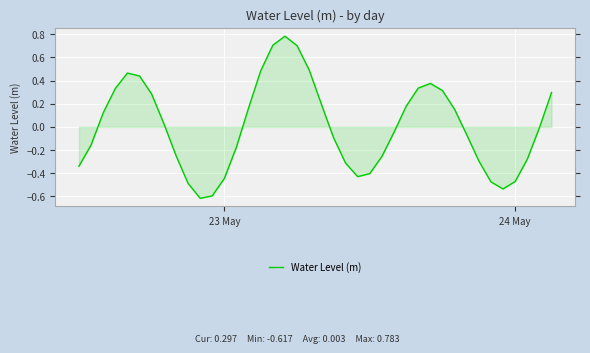

Does the chart have visible grid lines?

Yes